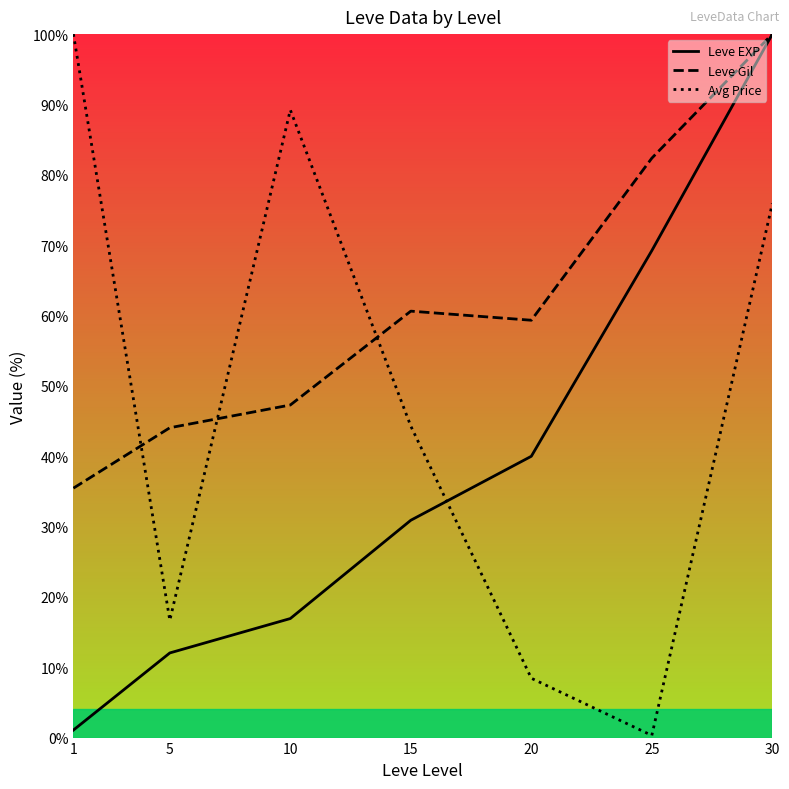

What is the difference between the Leve Gil values at 30 and 5?

56.0